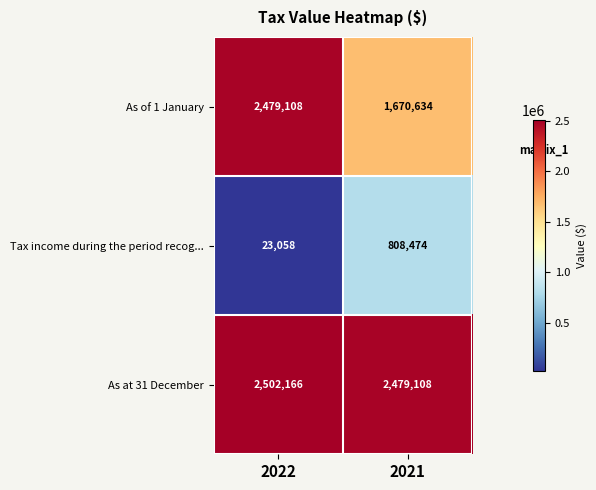

Between 2022 and 2021, which series saw the biggest shift?

As of 1 January